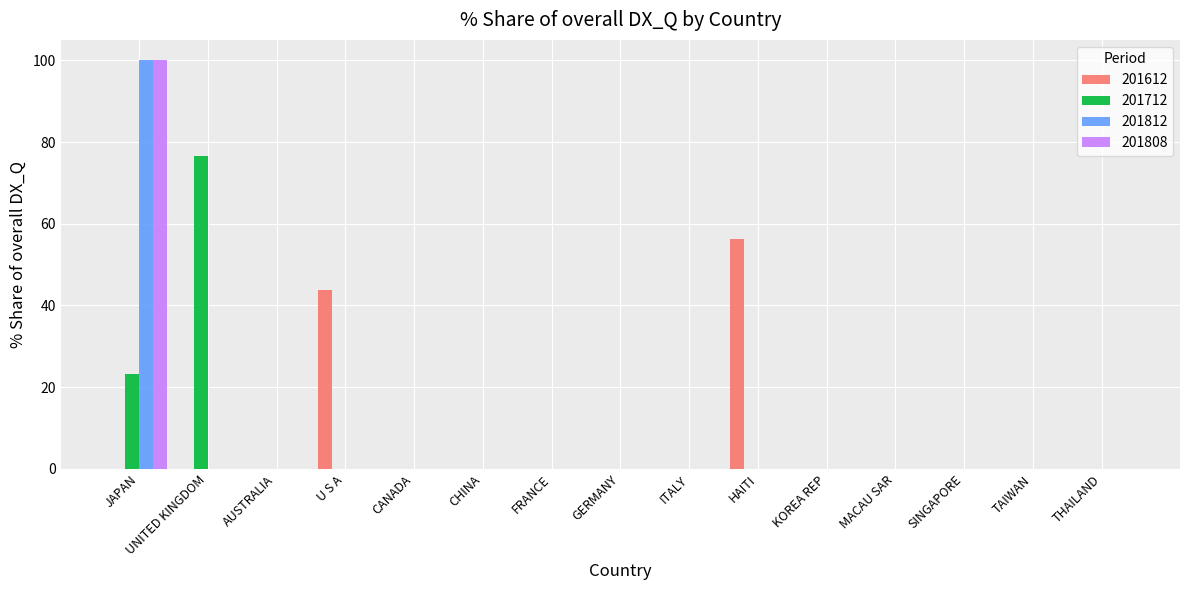

Is it true that 201812 equals 0.0 at ITALY?

True